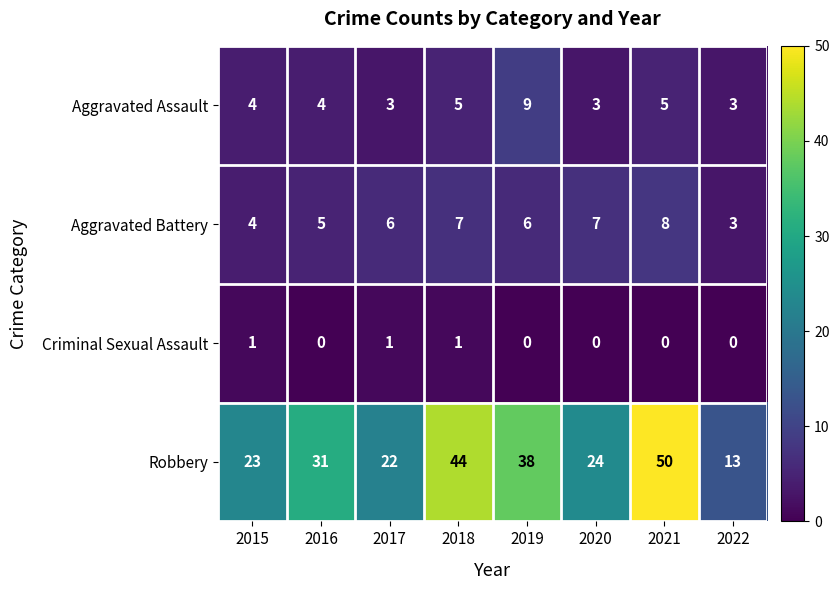

Is the value of Robbery at 2019 greater than the value of Aggravated Assault at 2017?

Yes